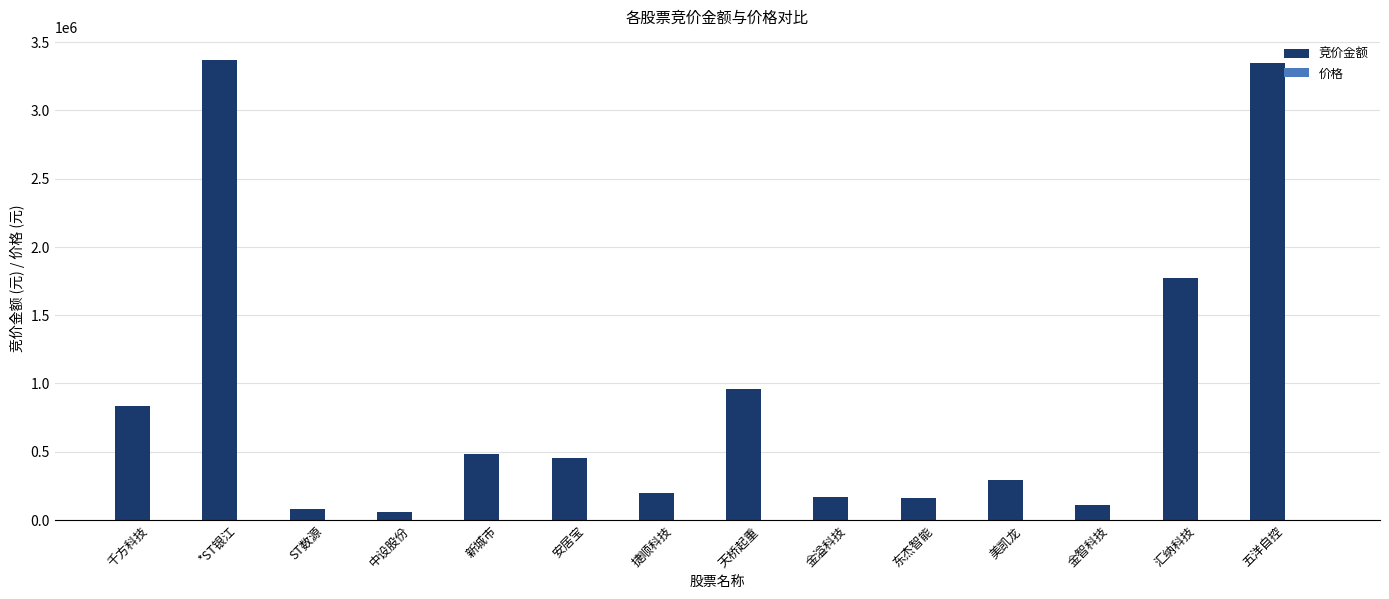

Which series has the largest total across all categories?

竞价金额